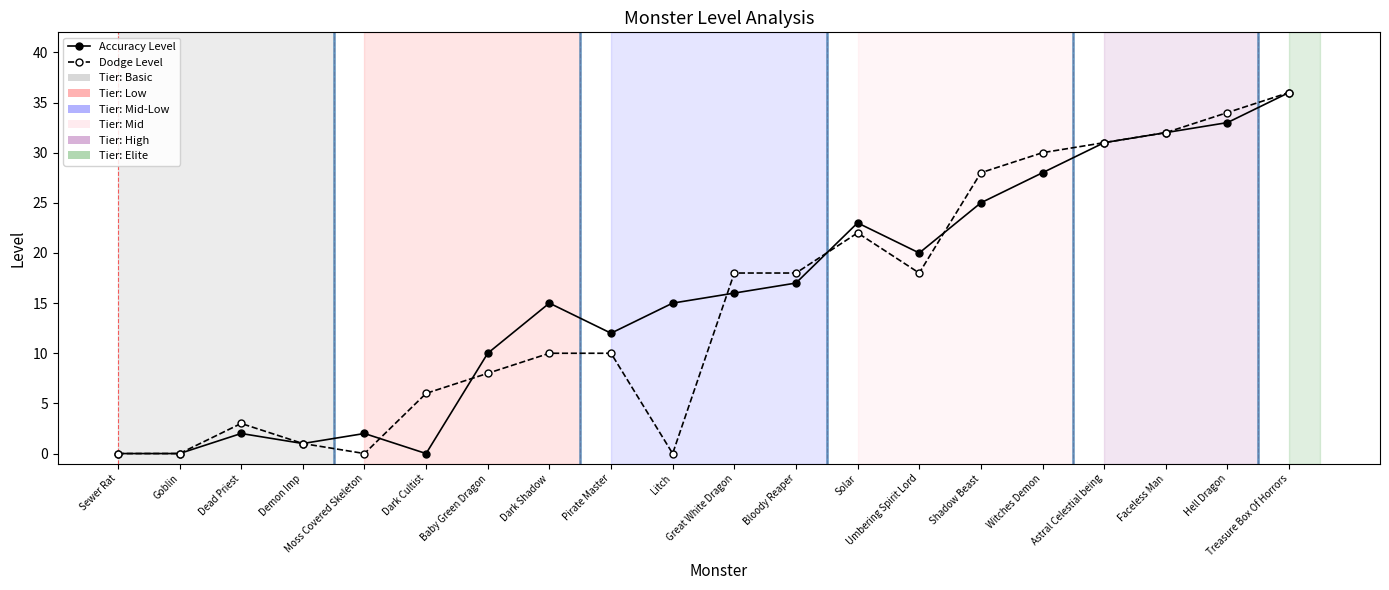

How many lines are shown in the chart?

2